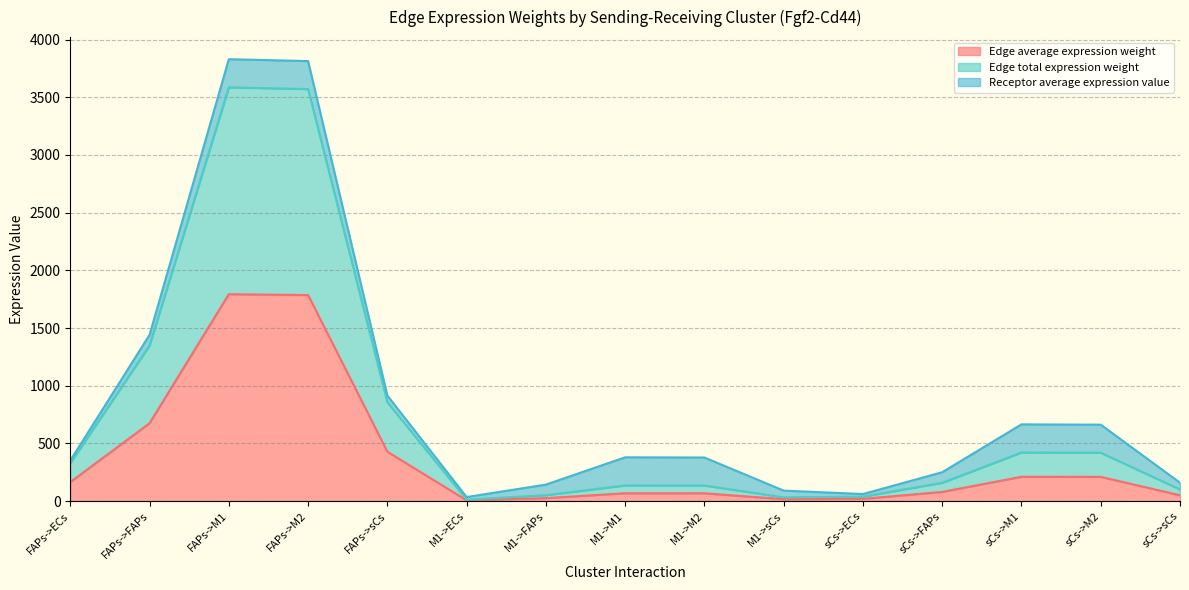

What is the average value of the Edge total expression weight series?

746.2